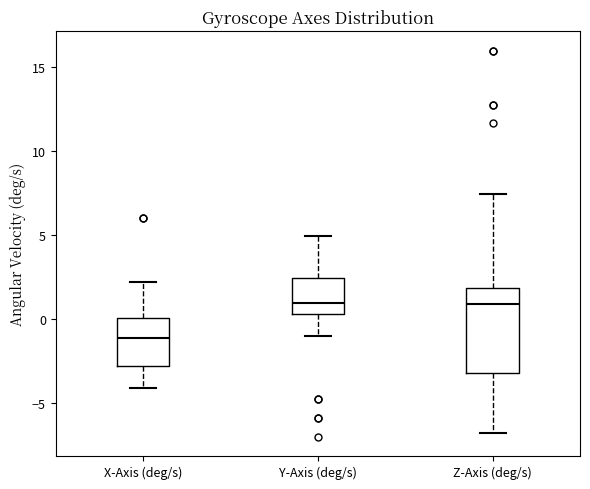

Which box is the tallest, from its lower edge to its upper edge?

Z-Axis (deg/s)